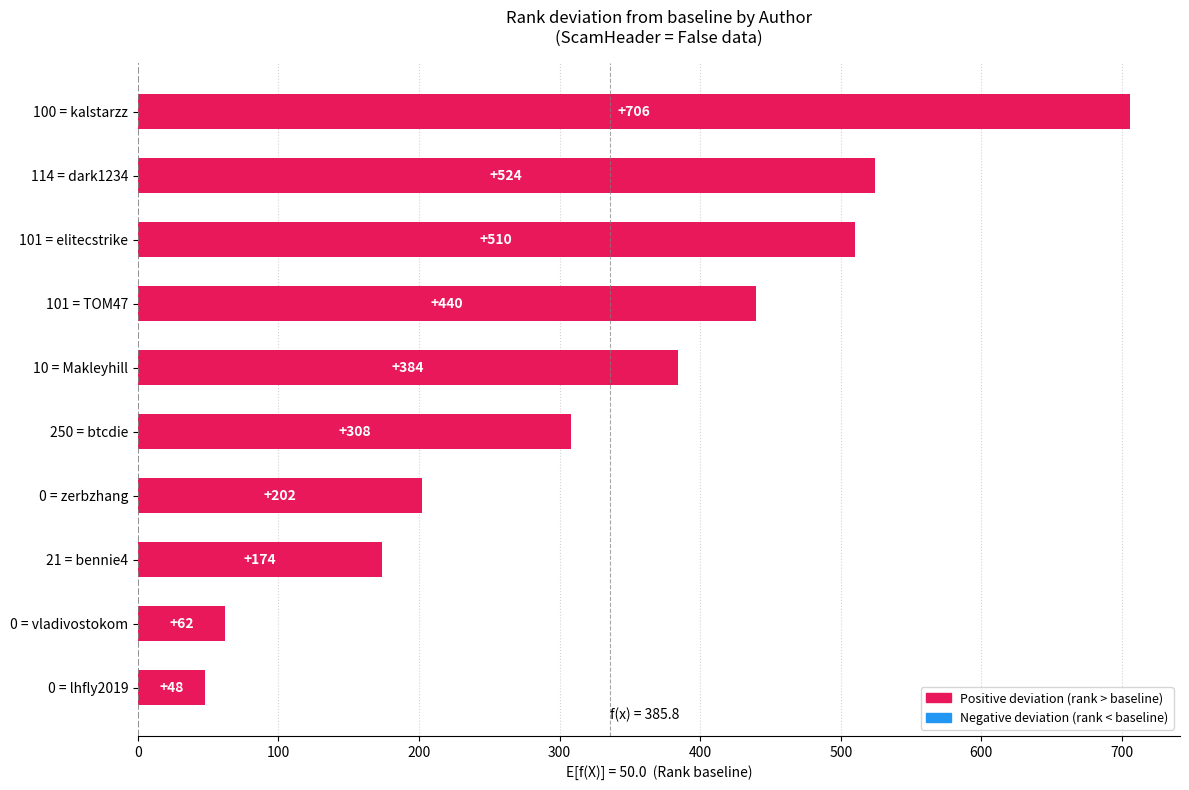

Reading bottom to top, transcribe all the data shown in this chart.

48	62	174	202	308	384	440	510	524	706